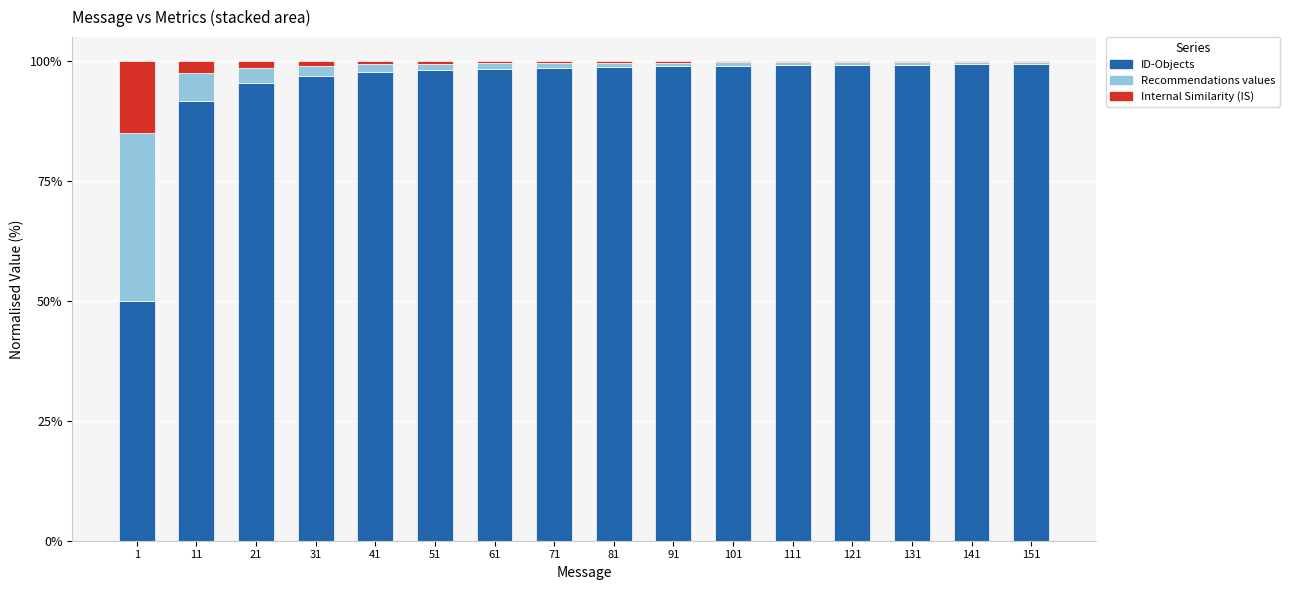

Does the chart contain stacked bars?

Yes